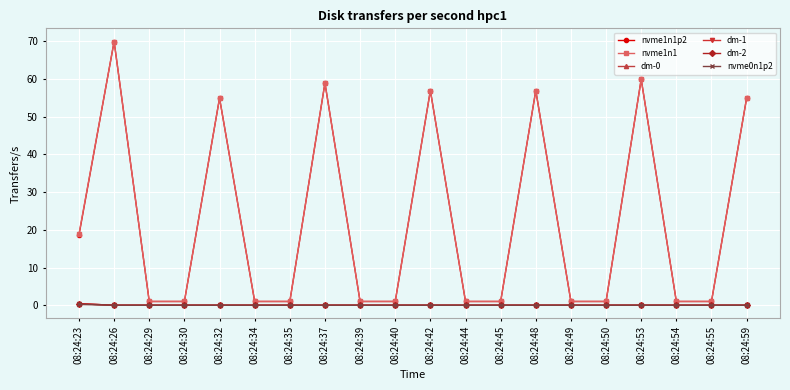

True or false: nvme1n1p2 and dm-1 cross at least once.

False